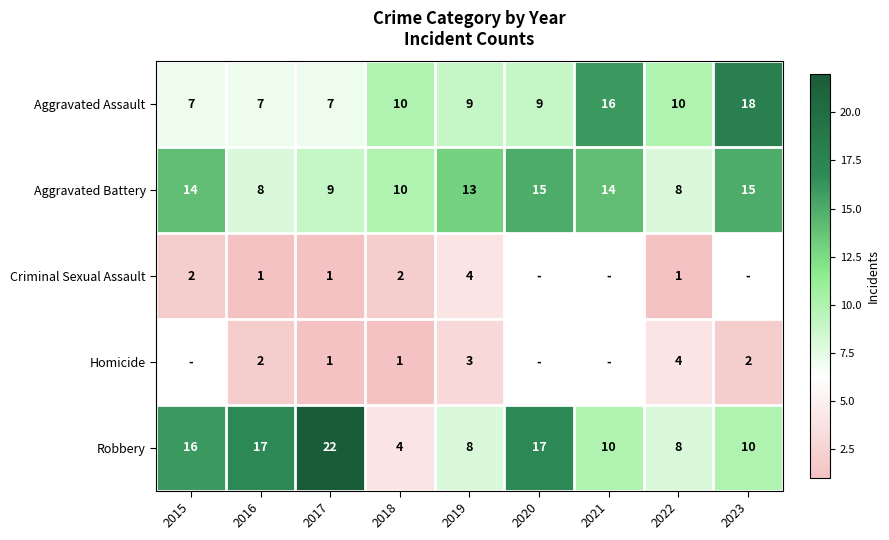

What is the sum of all Robbery values?

112